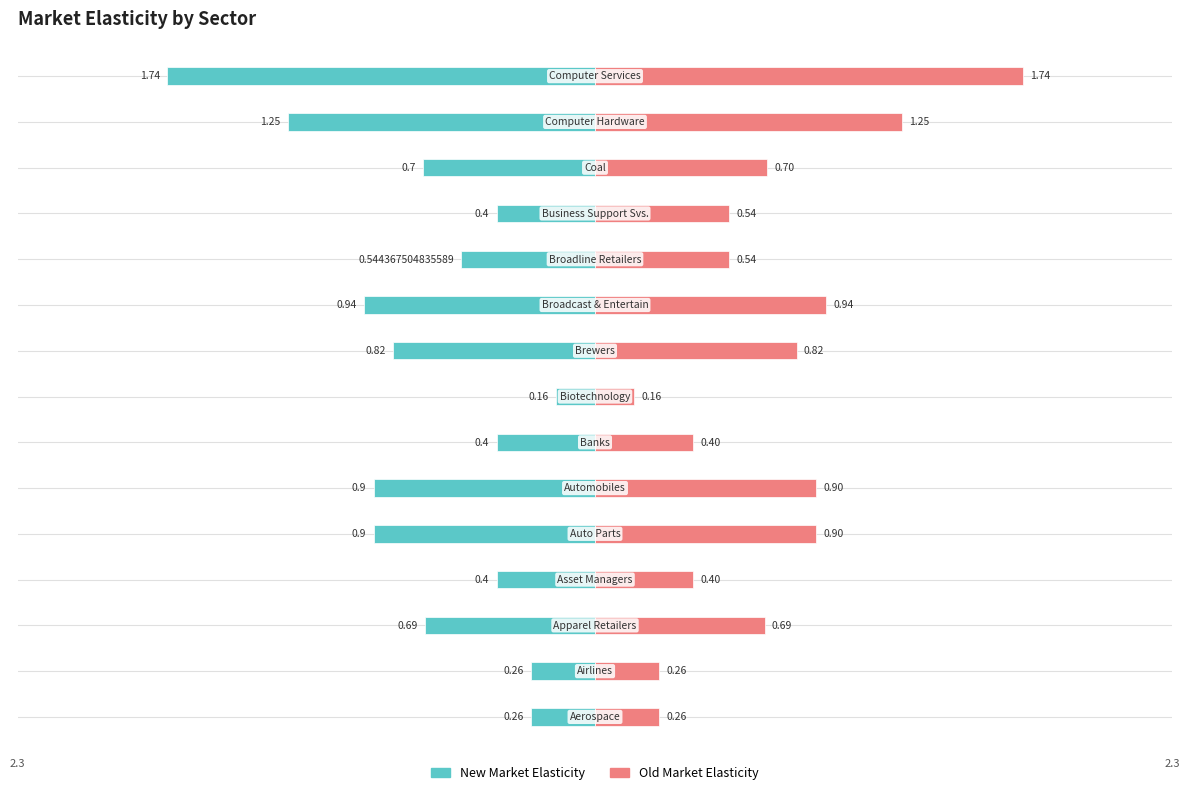

What is the difference between the New Market Elasticity values at 5 and 6?

0.5